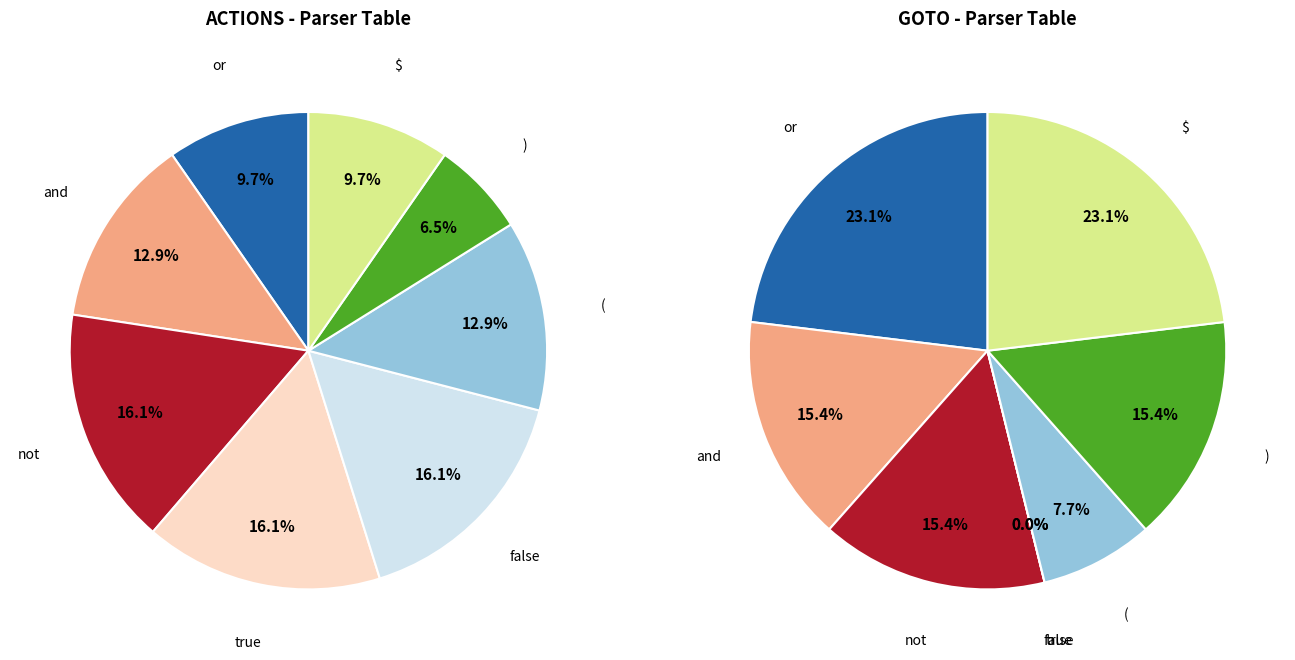

Does any single category account for the majority?

No